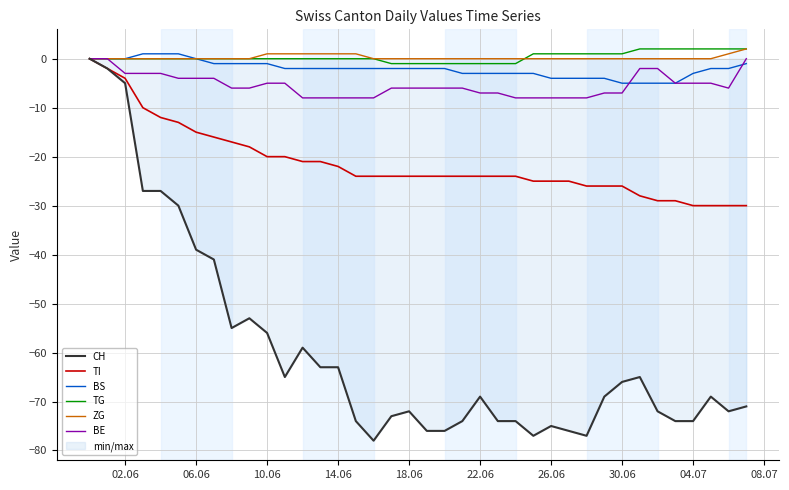

Count the TG values in the range 0 to 1.

23